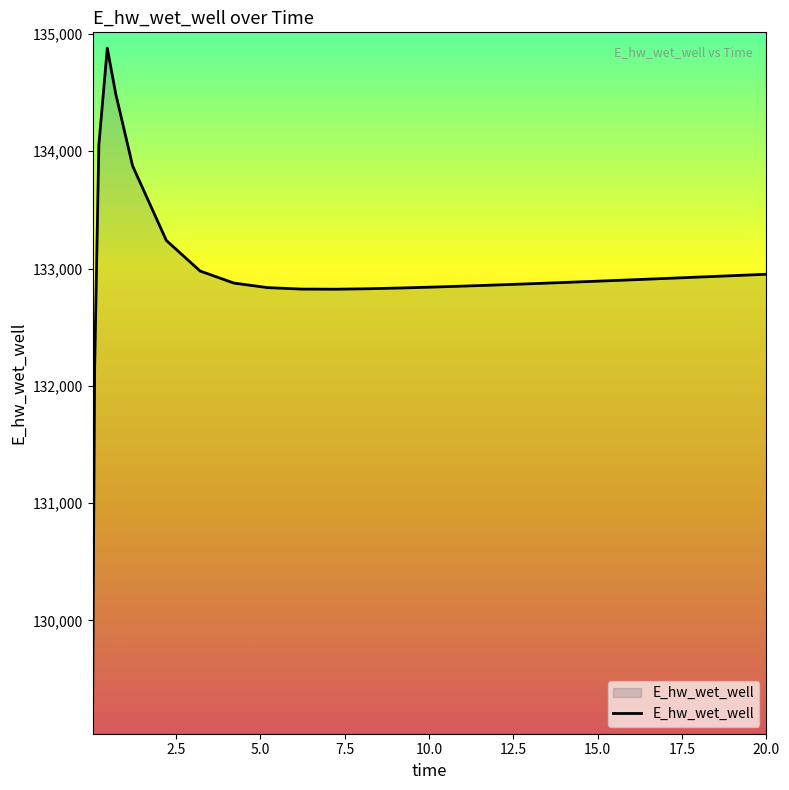

What is the minimum value shown in the chart?

129163.8